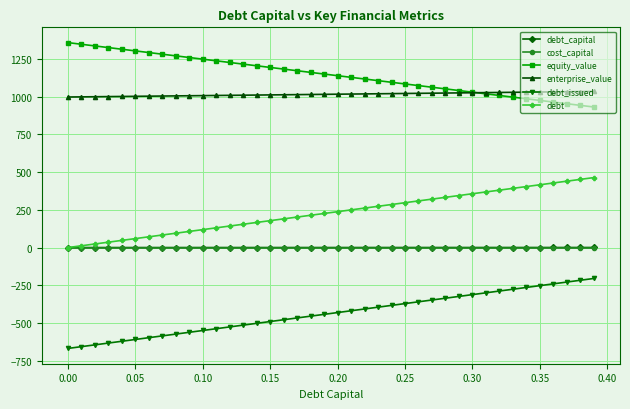

True or false: cost_capital and equity_value cross at least once.

False